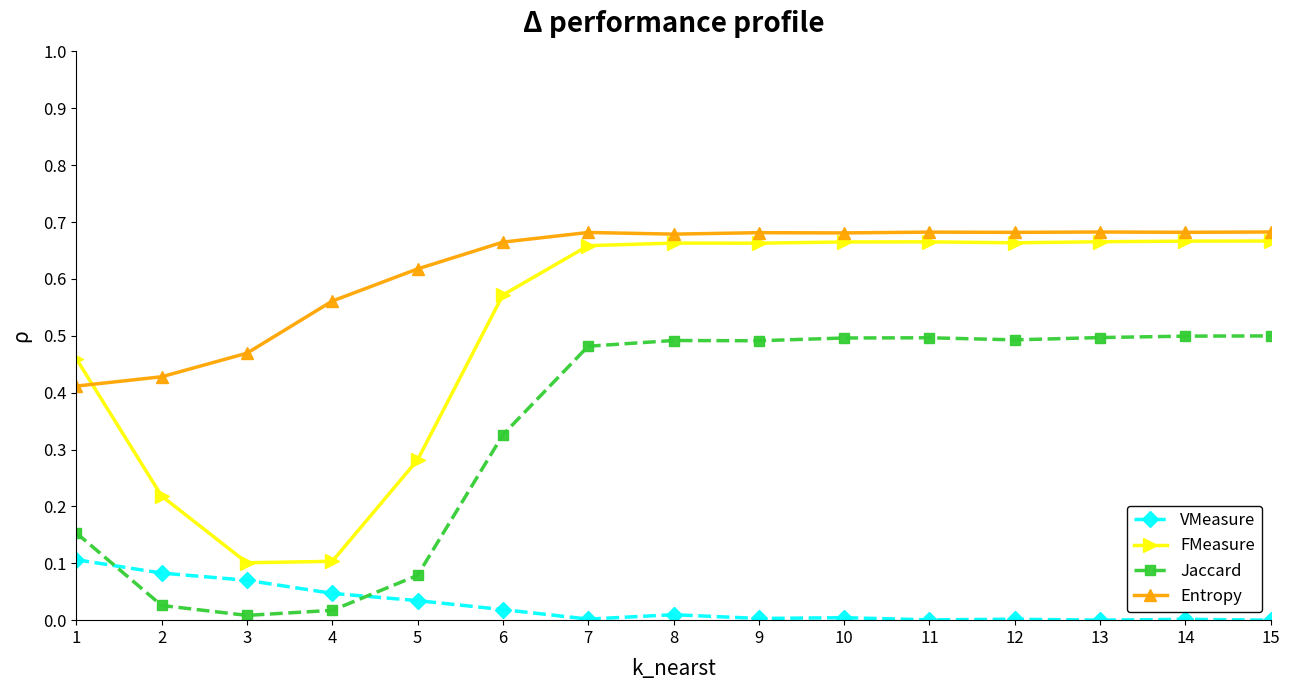

The VMeasure series shows 0.0 at 4. True or false?

True